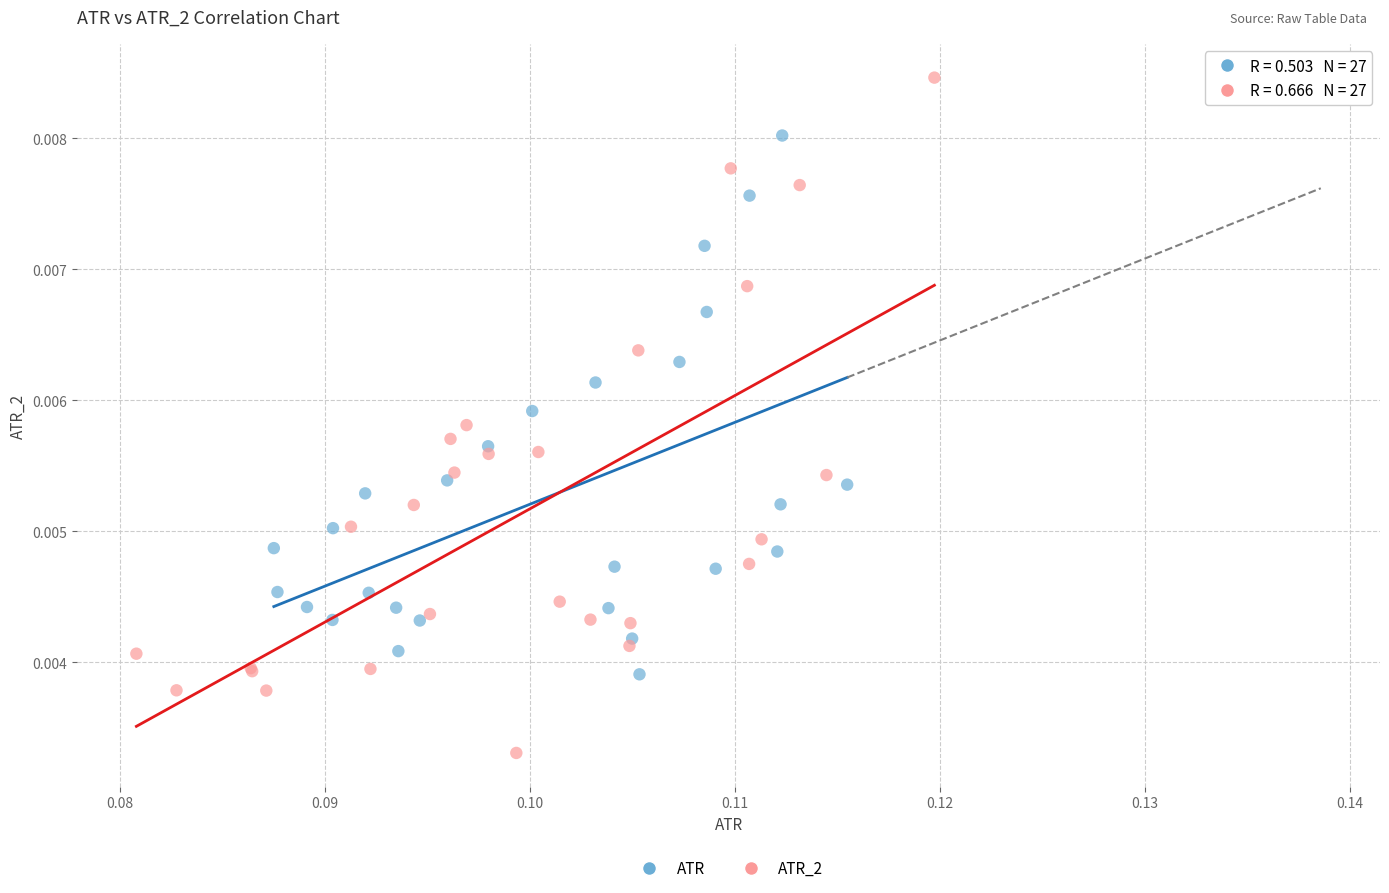

Which series reaches the maximum Y coordinate?

ATR_2